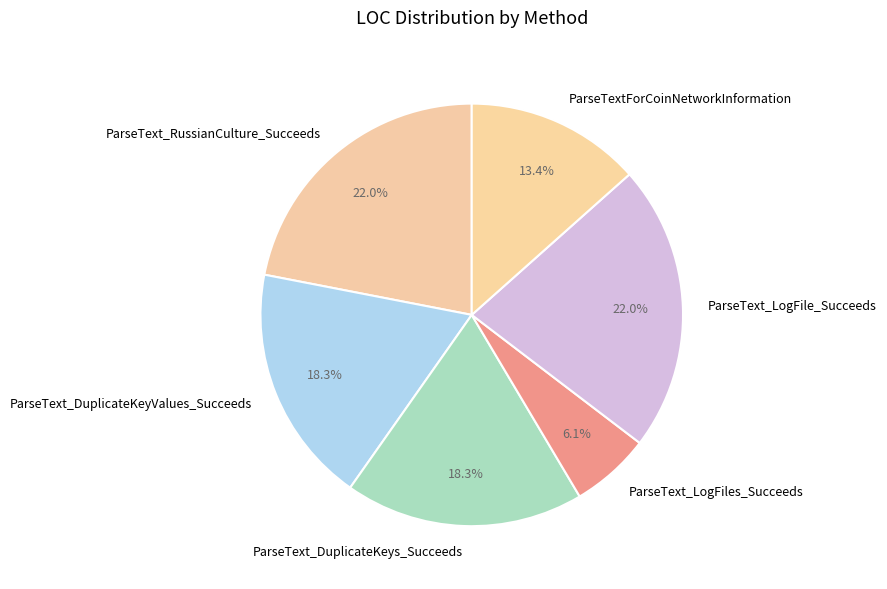

Is it true that ParseText_LogFiles_Succeeds is 1% of the pie?

False